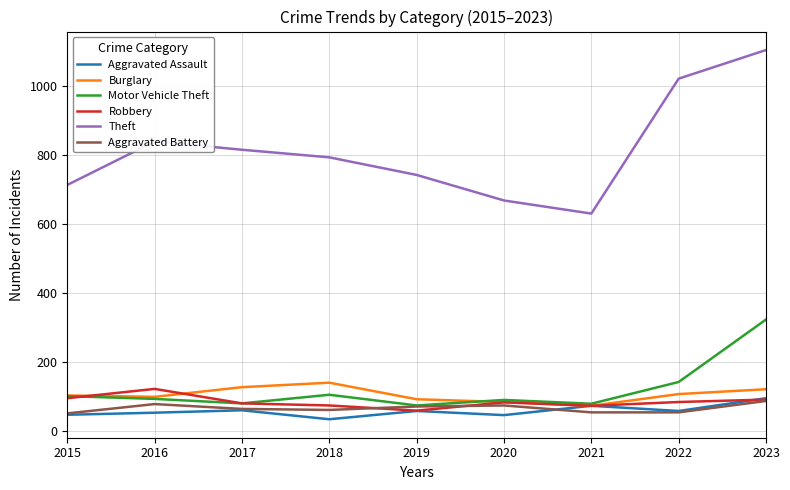

Is it true that Motor Vehicle Theft equals 116 at 2021?

False